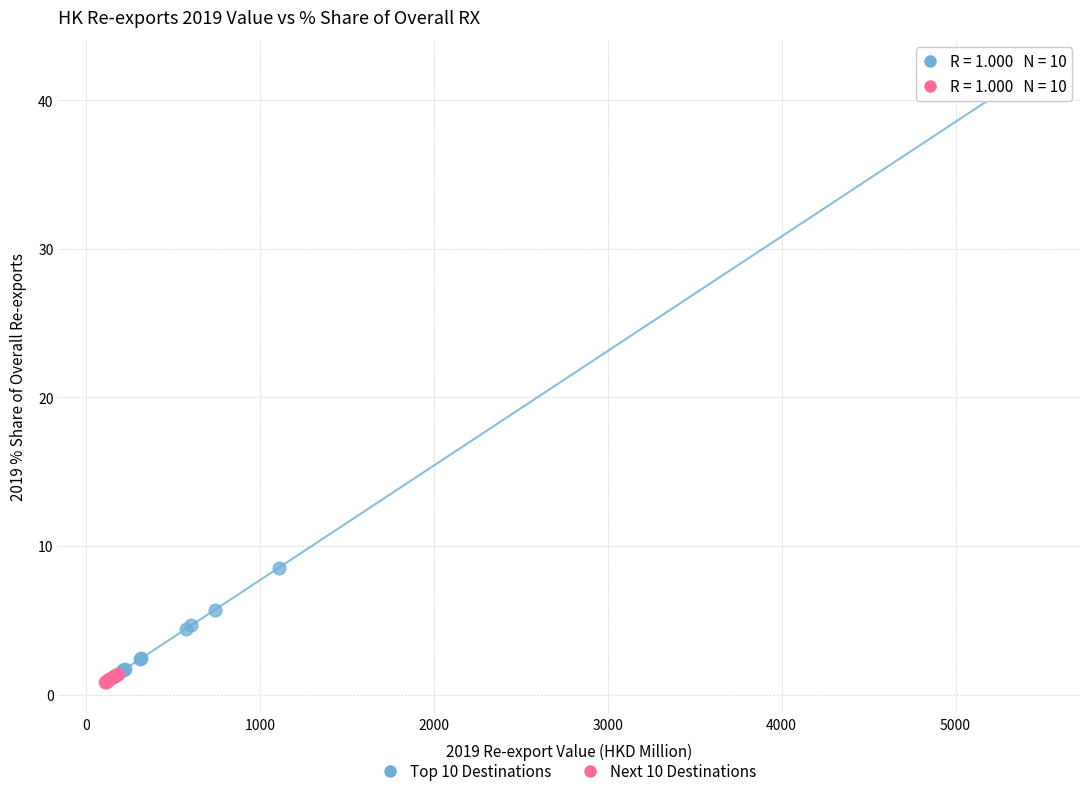

Which series contains the highest Y value?

Top 10 Destinations